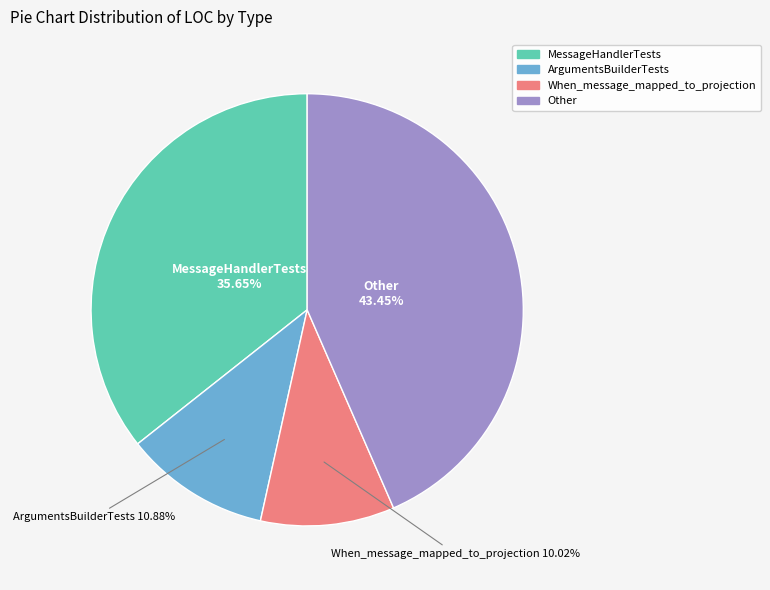

Count the number of slices in the pie.

4